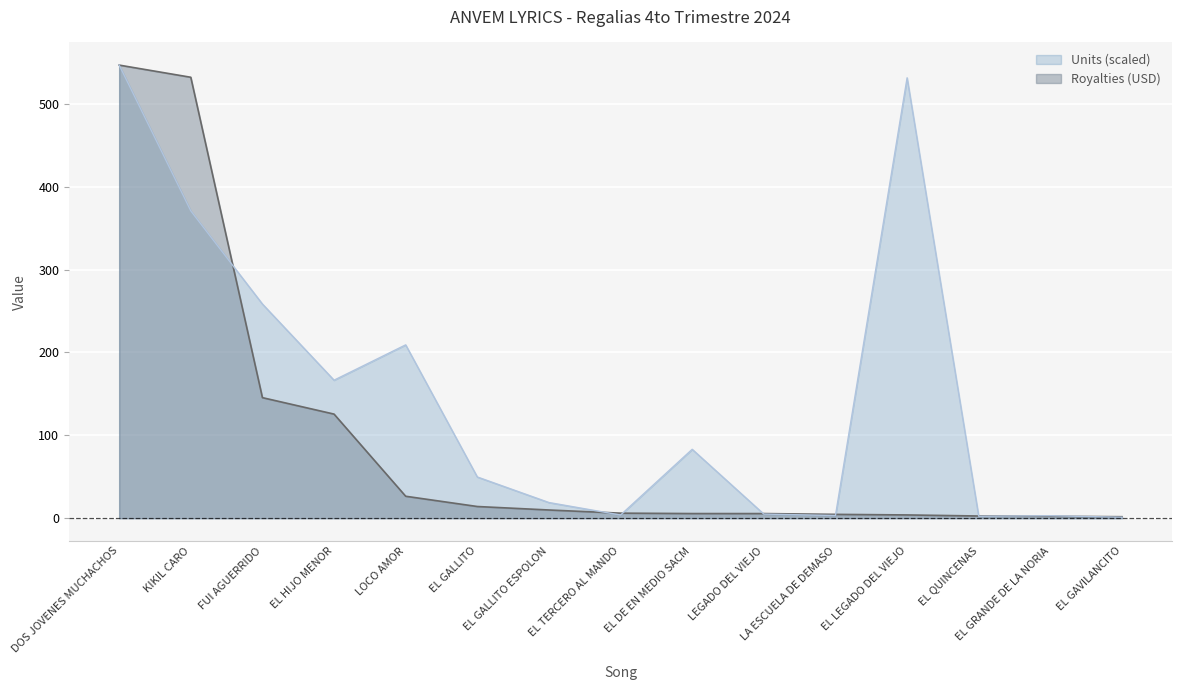

True or false: Royalties (USD) has a value of 5.6 at EL DE EN MEDIO SACM.

True